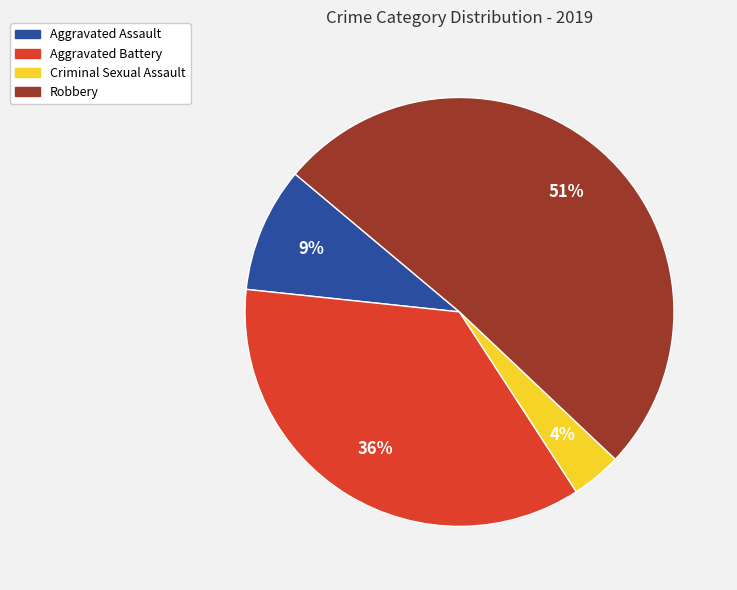

Does Aggravated Battery represent more than half of the total?

No